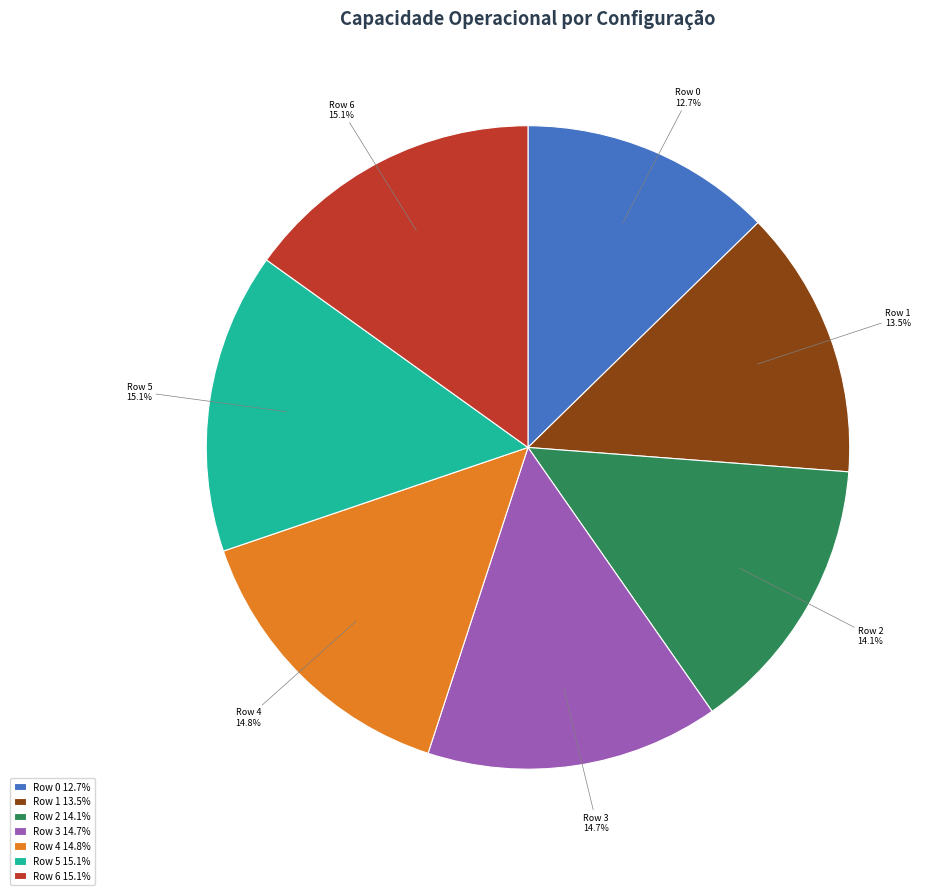

How many segments does this pie chart have?

7